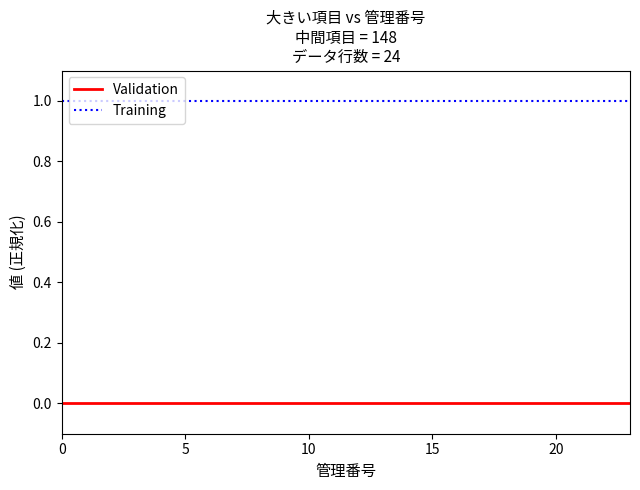

Rank the series by their maximum value, from lowest to highest.

Validation, Training